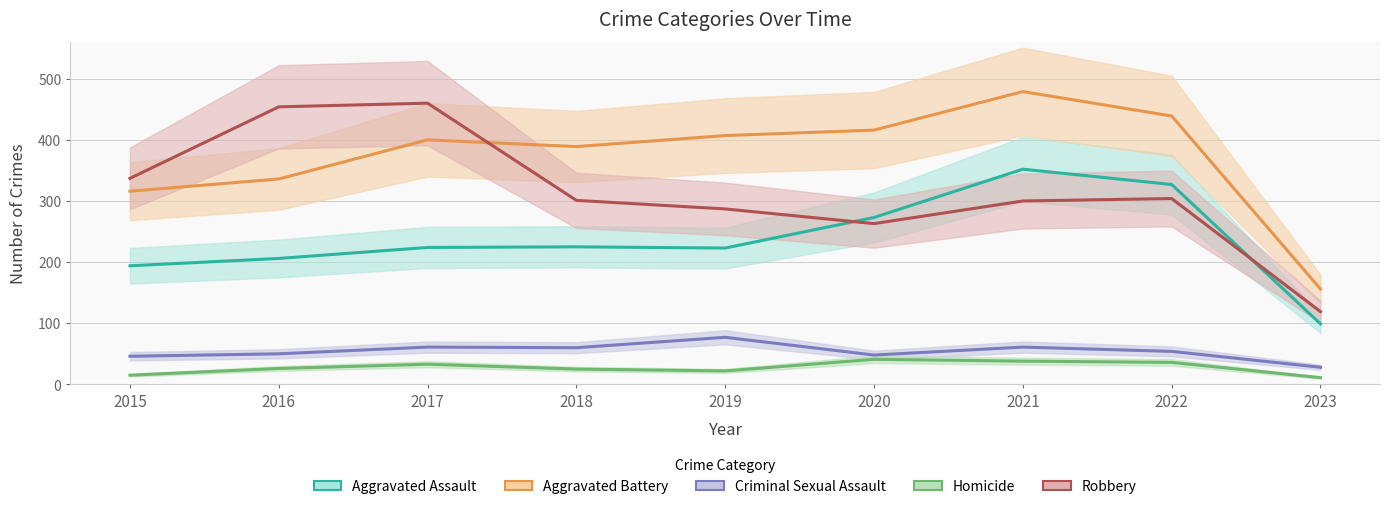

Which series has the largest range (max minus min)?

Robbery